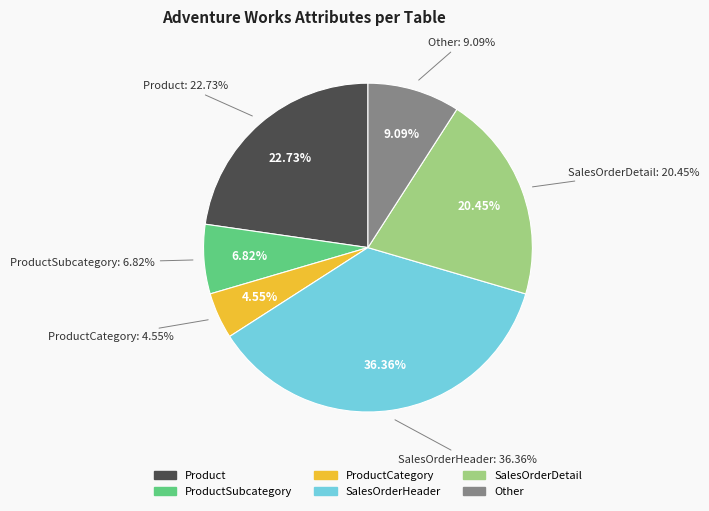

Rank the categories by value from lowest to highest.

ProductCategory, ProductSubcategory, Other, SalesOrderDetail, Product, SalesOrderHeader